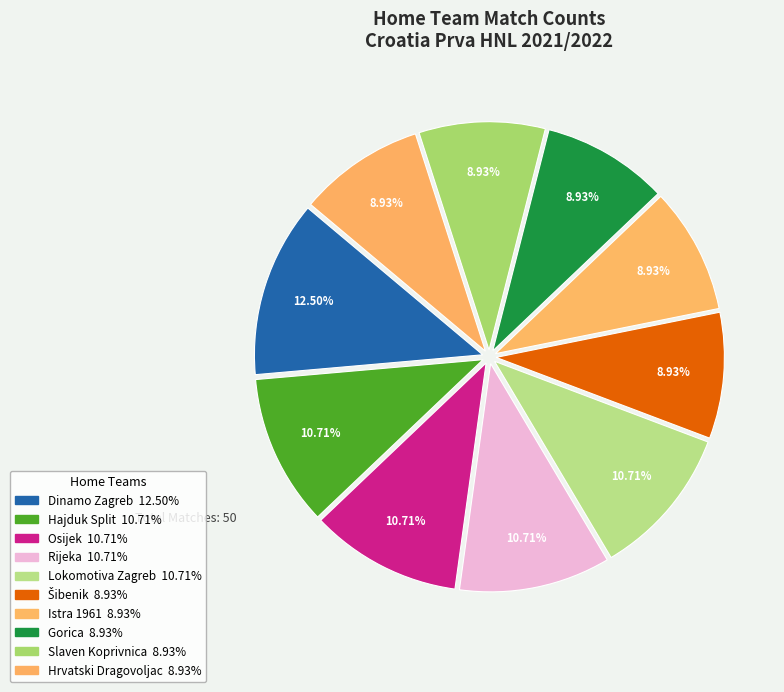

Approximately how many times larger is the value at Slaven Koprivnica compared to Osijek?

0.8